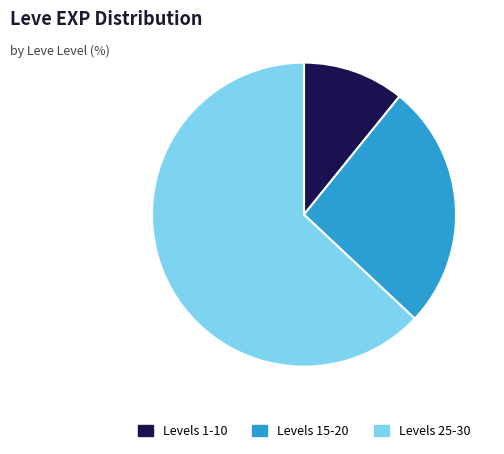

Is there any slice that represents more than half of the pie?

Yes